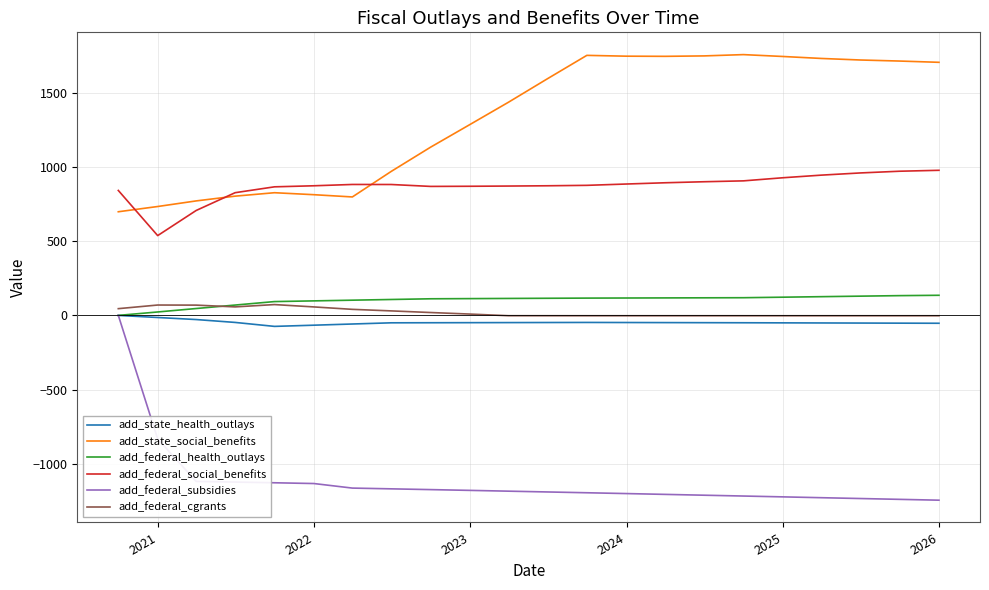

What is the smallest value displayed?

-1246.1